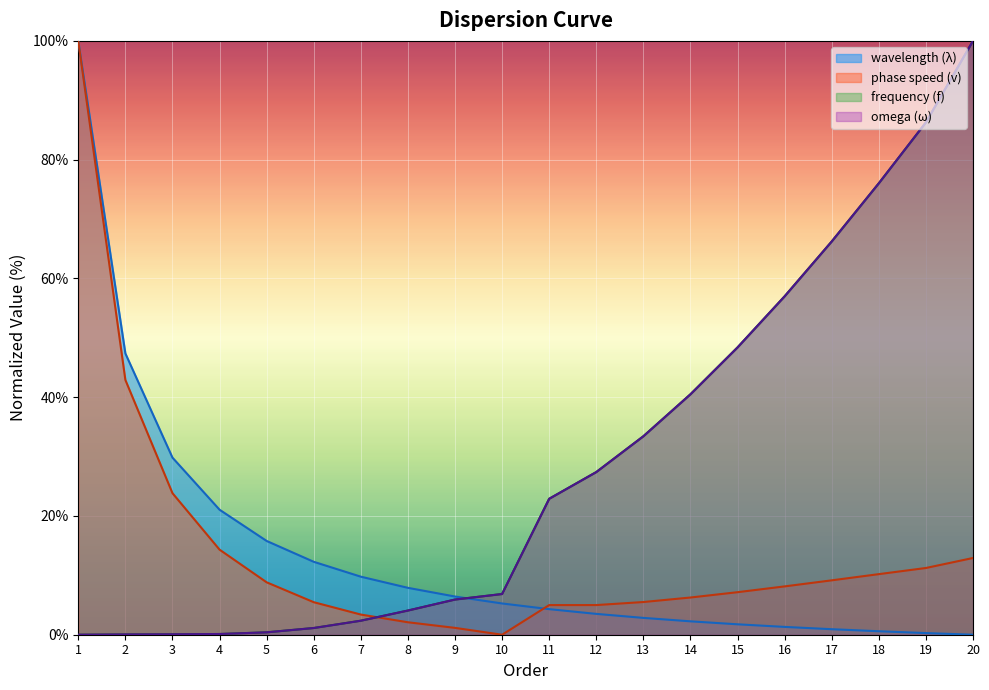

What is the difference between the omega values at 9 and 13?

27.5